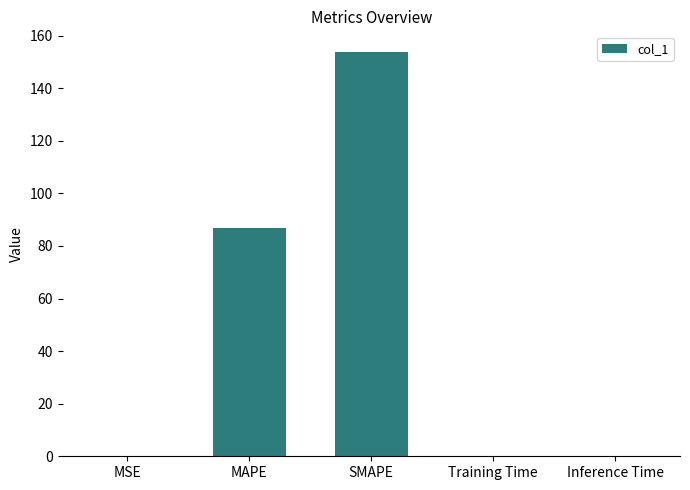

What is the greatest value displayed?

153.9